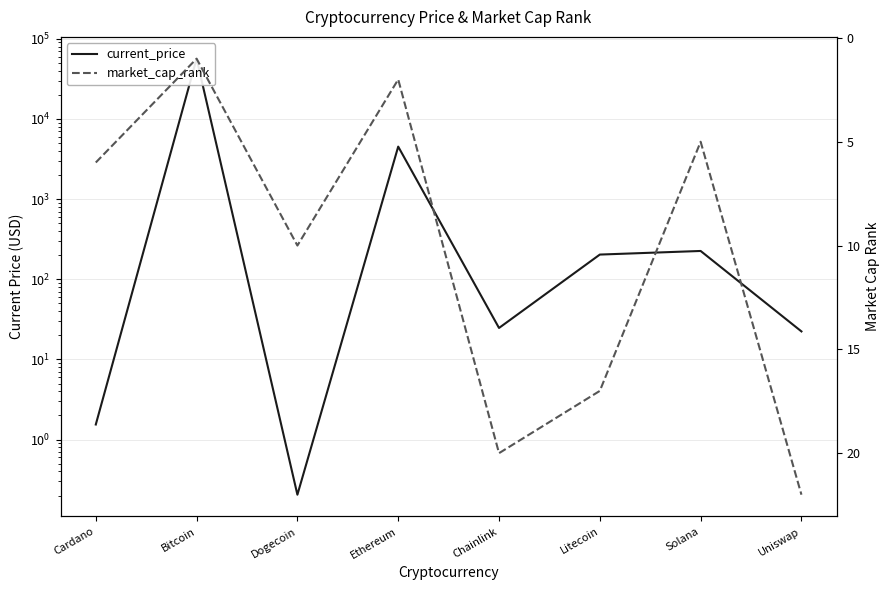

At which category is the sum across all series the highest?

Bitcoin